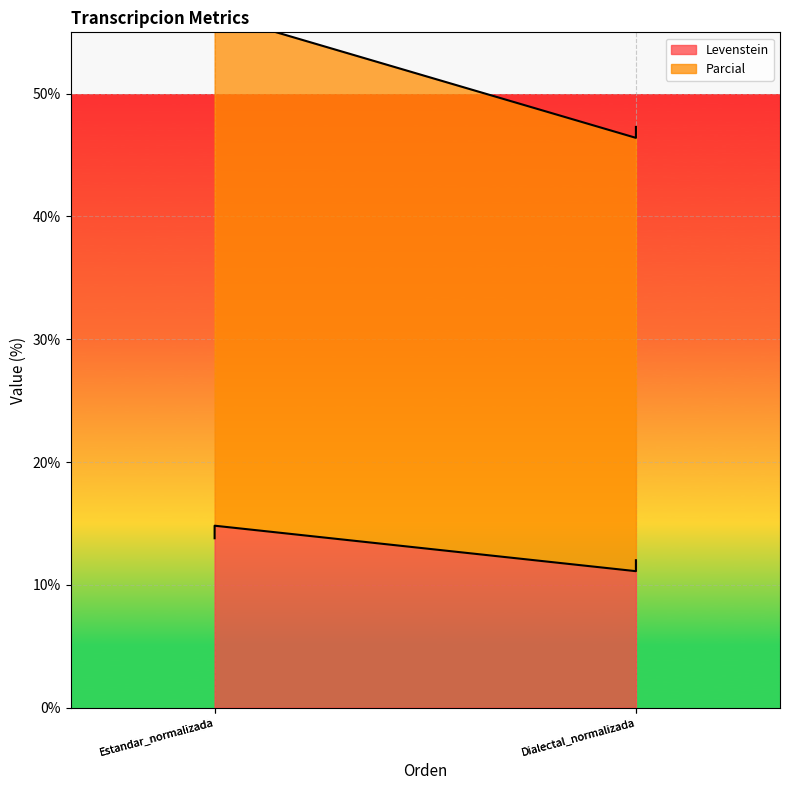

True or false: Levenstein and Parcial cross at least once.

False